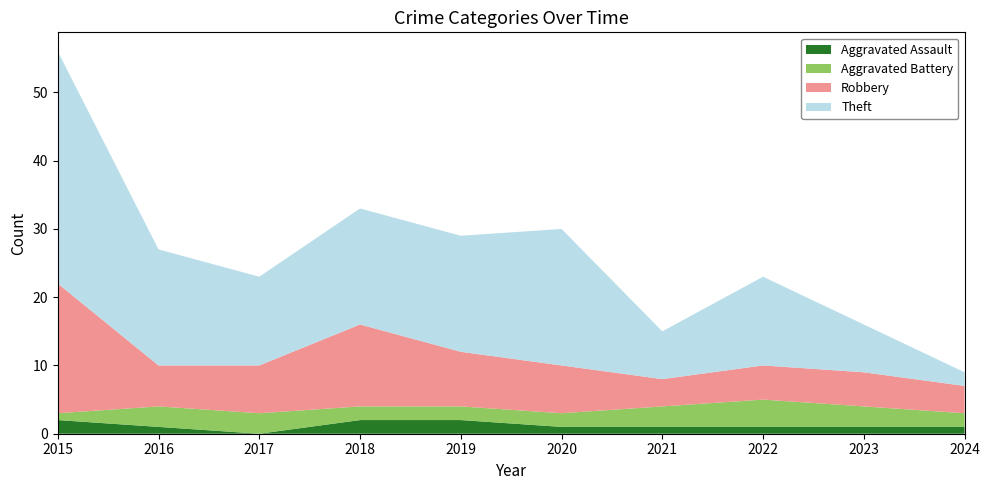

Reading left to right, transcribe all the data shown in this chart.

Aggravated Assault: 2015=2	2016=1	2017=0	2018=2	2019=2	2020=1	2021=1	2022=1	2023=1	2024=1
Aggravated Battery: 2015=1	2016=3	2017=3	2018=2	2019=2	2020=2	2021=3	2022=4	2023=3	2024=2
Robbery: 2015=19	2016=6	2017=7	2018=12	2019=8	2020=7	2021=4	2022=5	2023=5	2024=4
Theft: 2015=34	2016=17	2017=13	2018=17	2019=17	2020=20	2021=7	2022=13	2023=7	2024=2